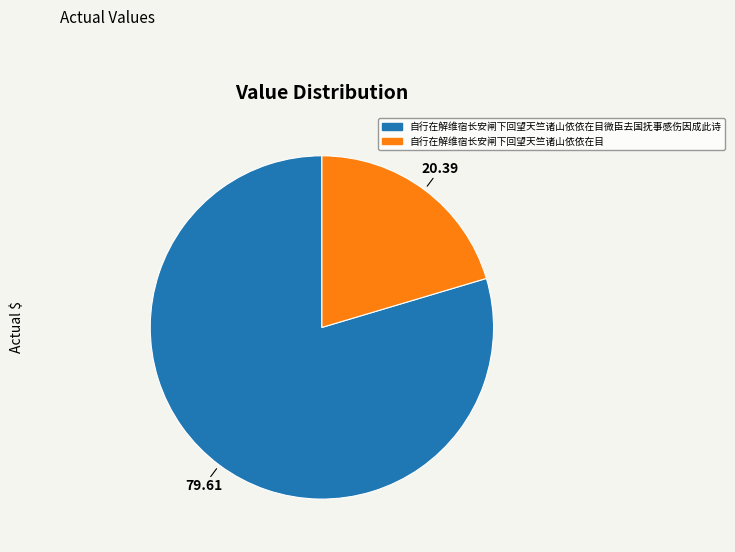

Is there any slice that represents more than half of the pie?

Yes